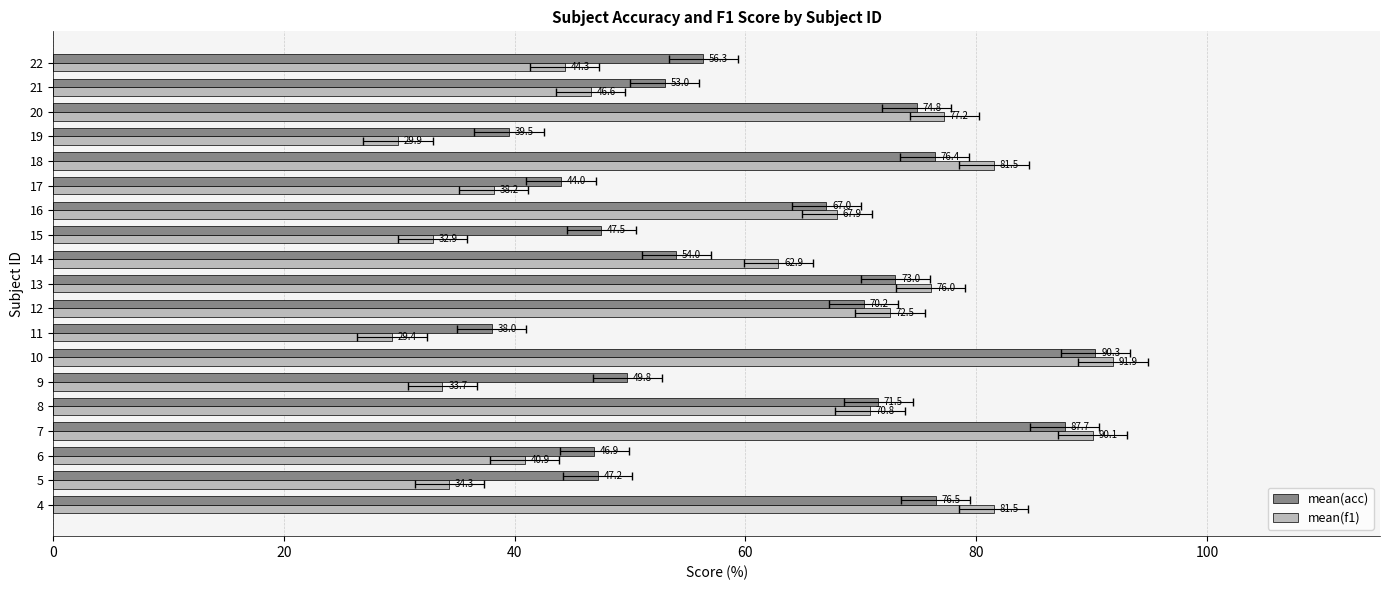

Which has a higher value, 4 or 7?

7